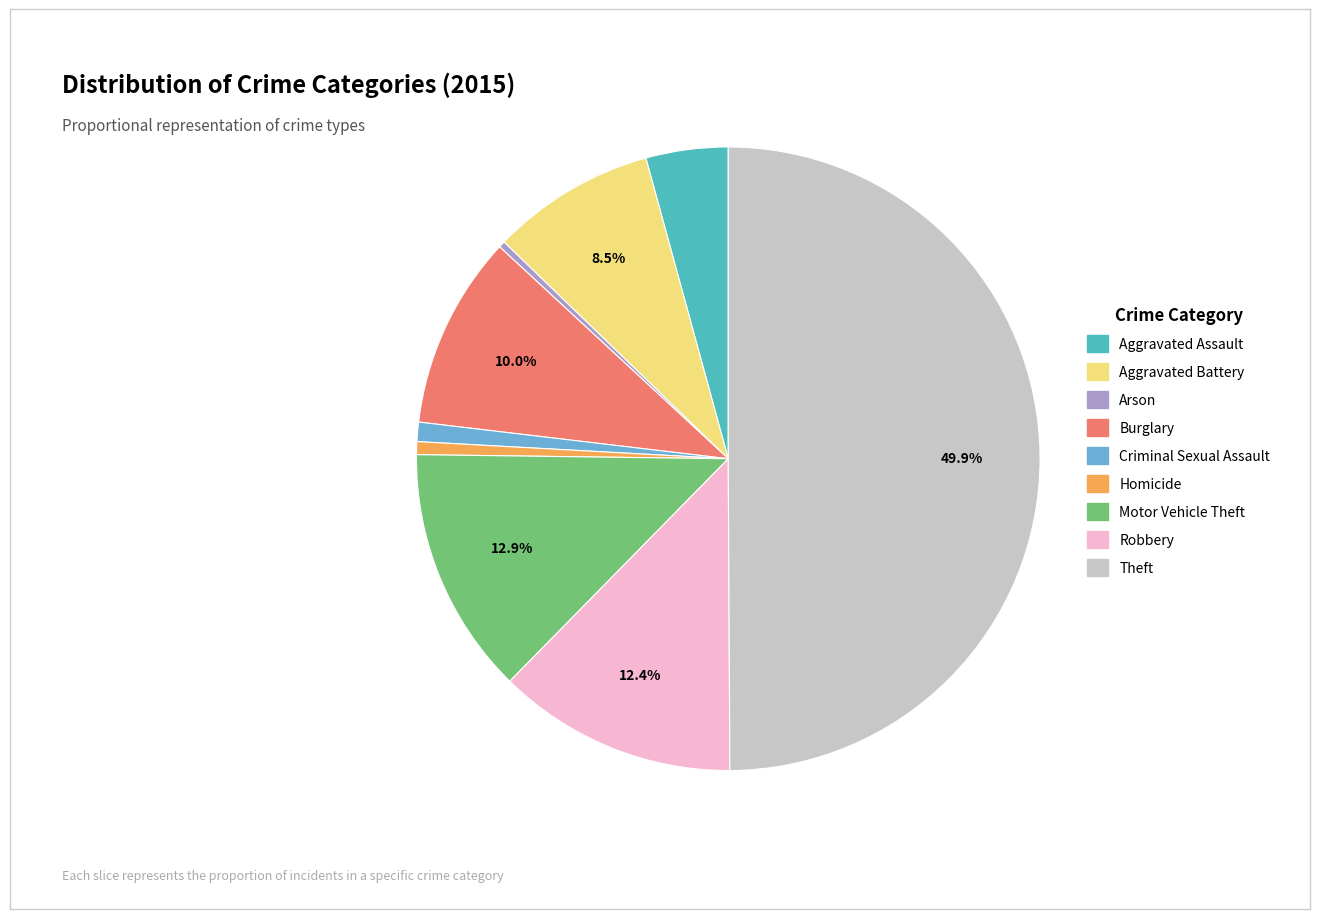

Which has a higher value, Robbery or Aggravated Battery?

Robbery